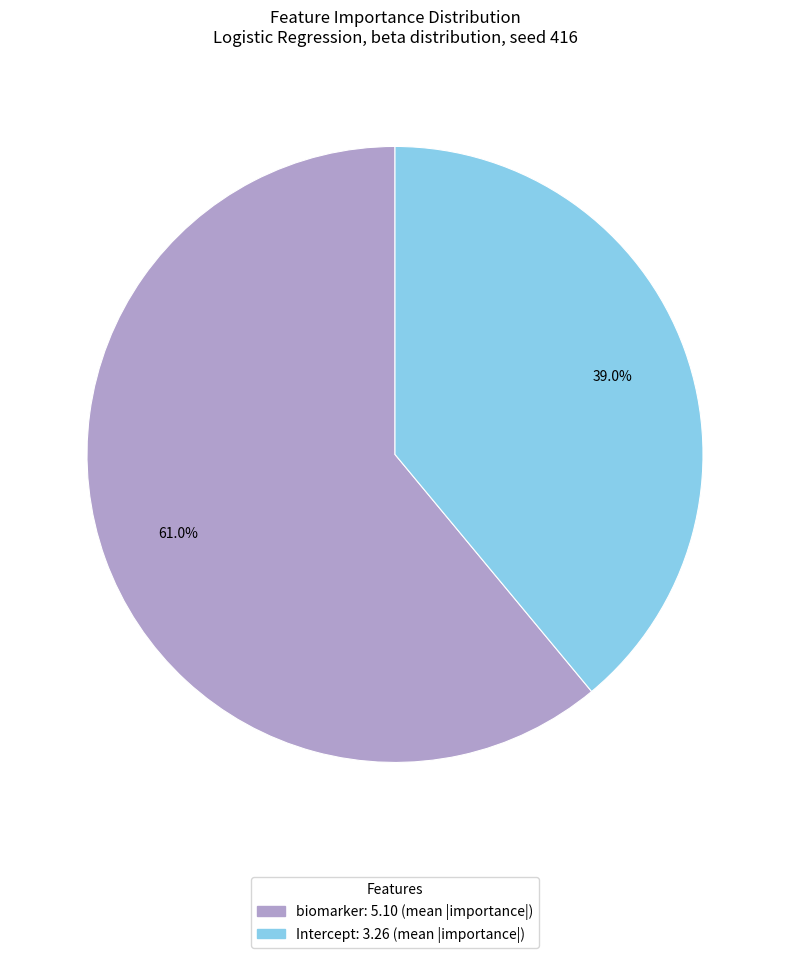

Is there any slice that represents more than half of the pie?

Yes